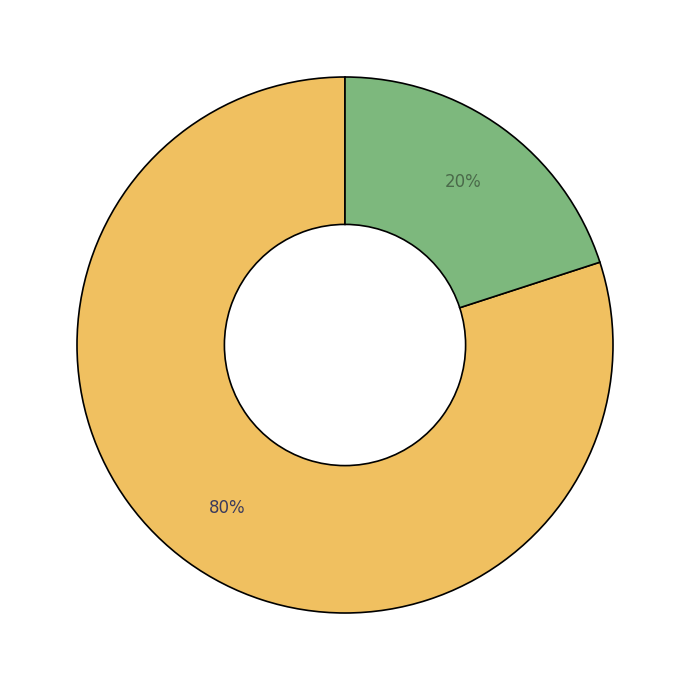

To the nearest percent, what is the difference between the largest and smallest slice percentages?

60%